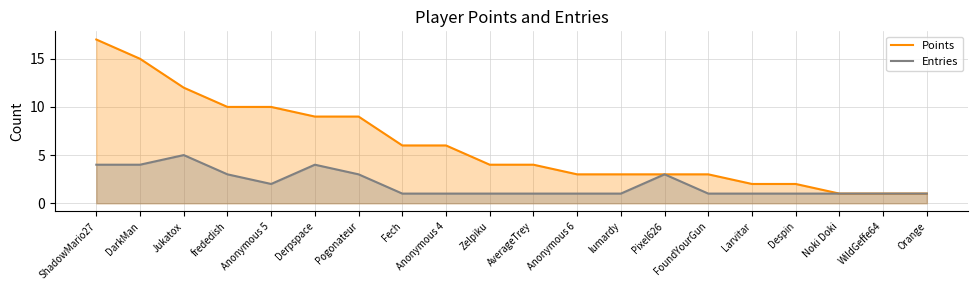

In Entries, how many points are higher than both neighbors (excluding endpoints)?

3